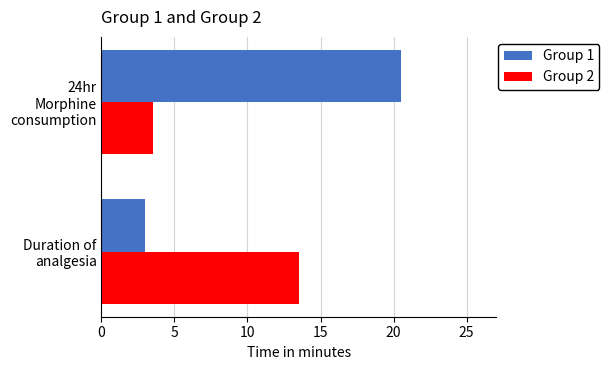

What is the sum of all Group 1 values?

23.5